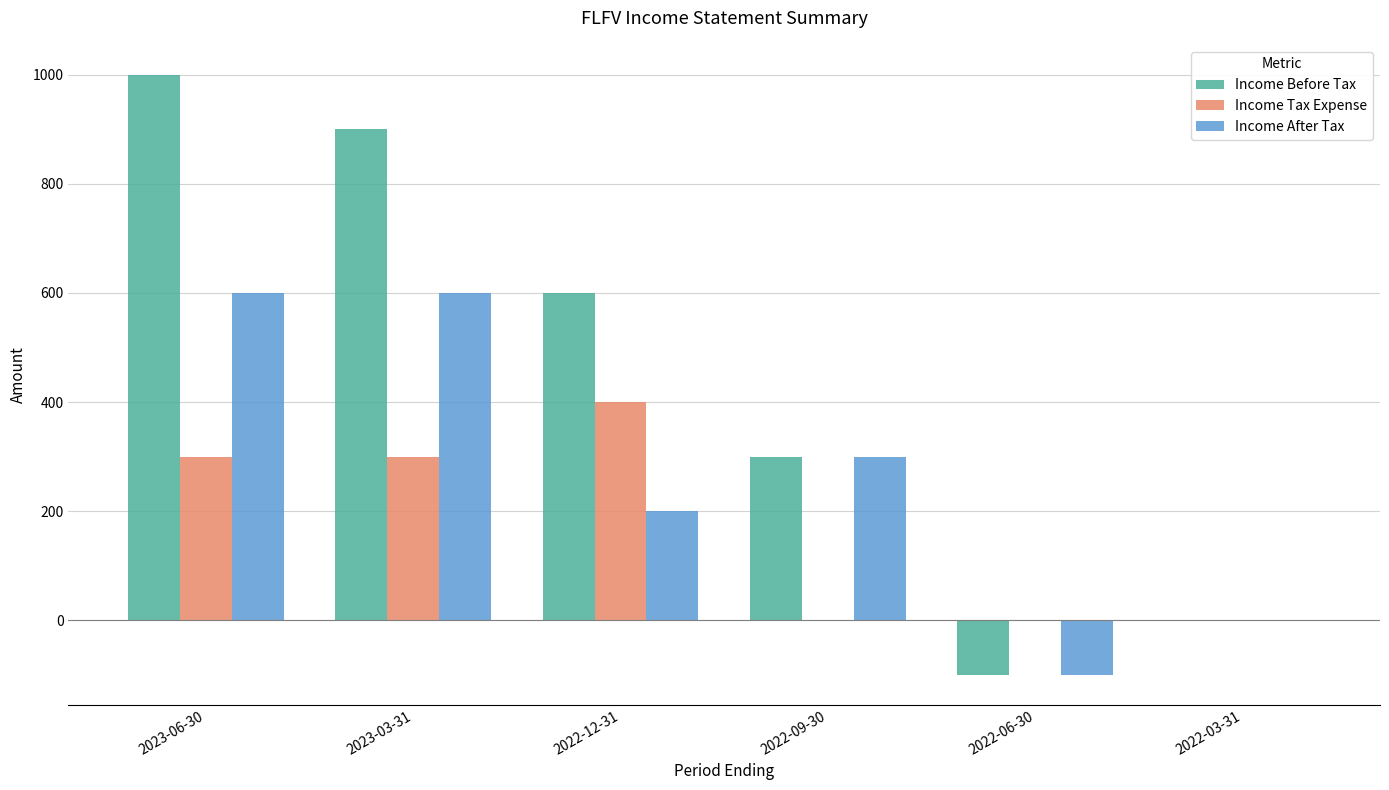

What is the approximate value of Income After Tax at 2022-09-30, to the nearest 100?

300